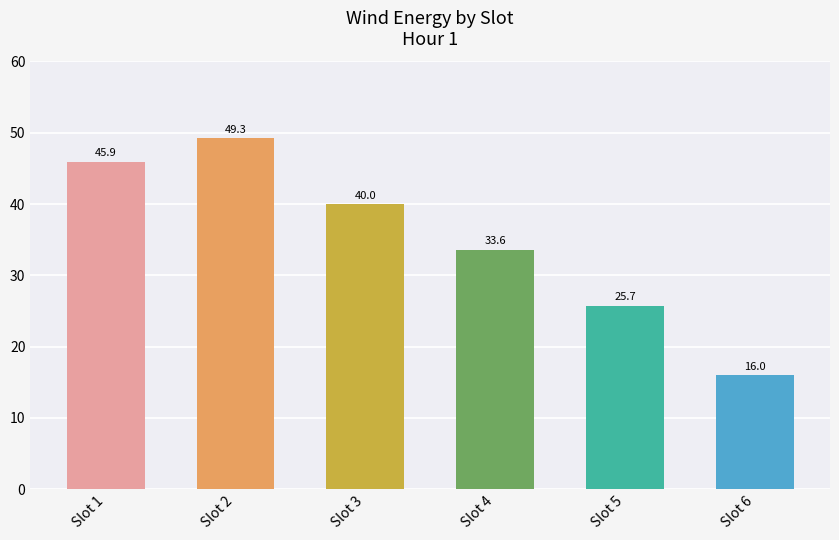

Reading left to right, transcribe all the data shown in this chart.

45.9	49.3	40.0	33.6	25.7	16.0